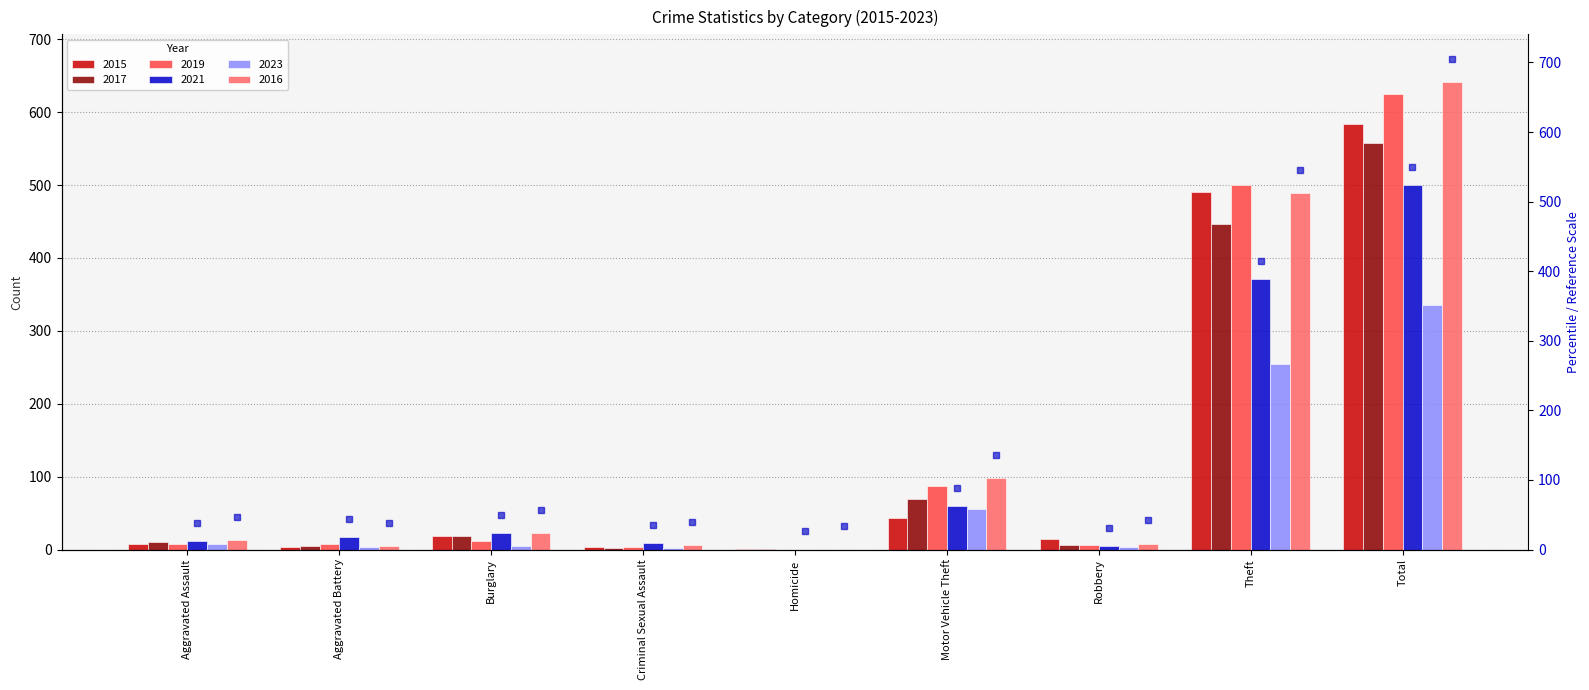

Which series changed the most between Aggravated Battery and Homicide?

2021_marker